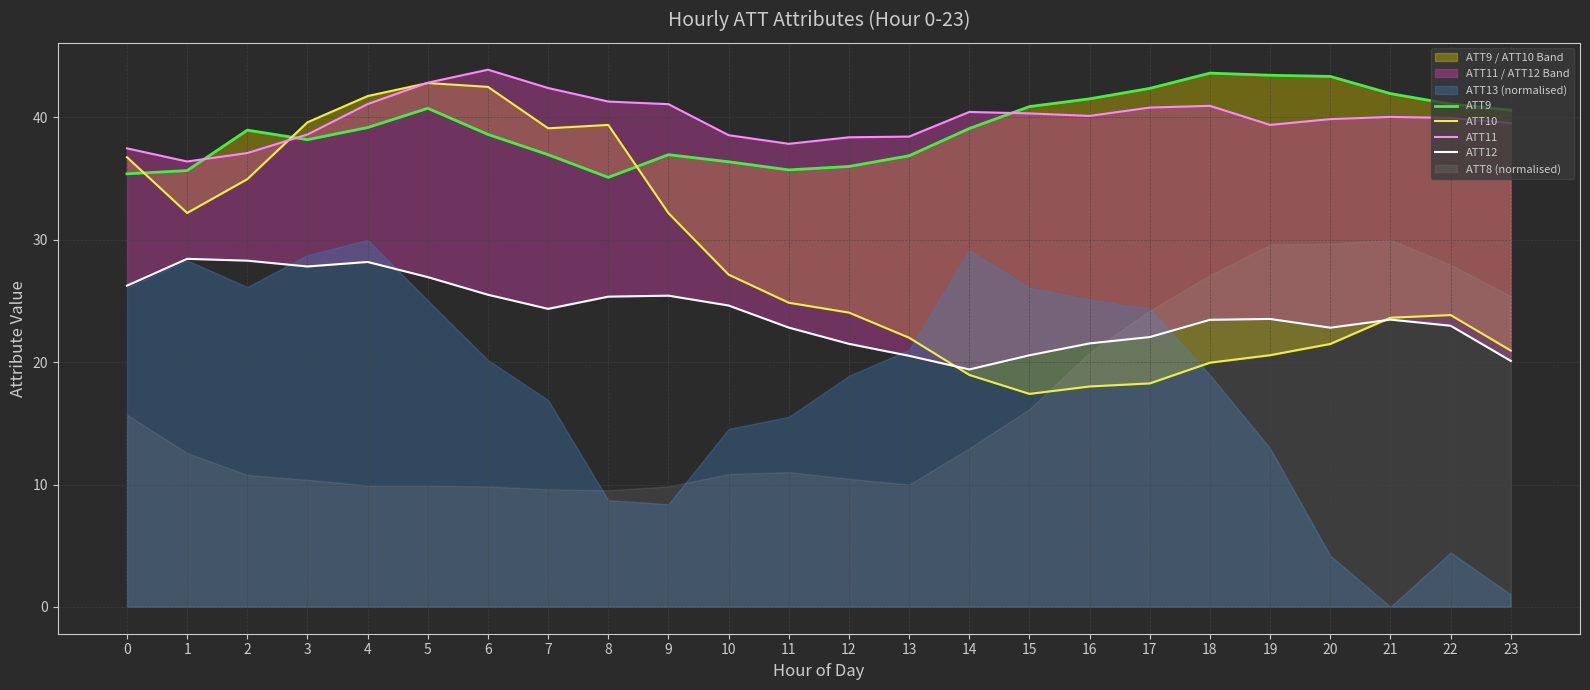

True or false: ATT12 has more than 2 interior local peaks.

True